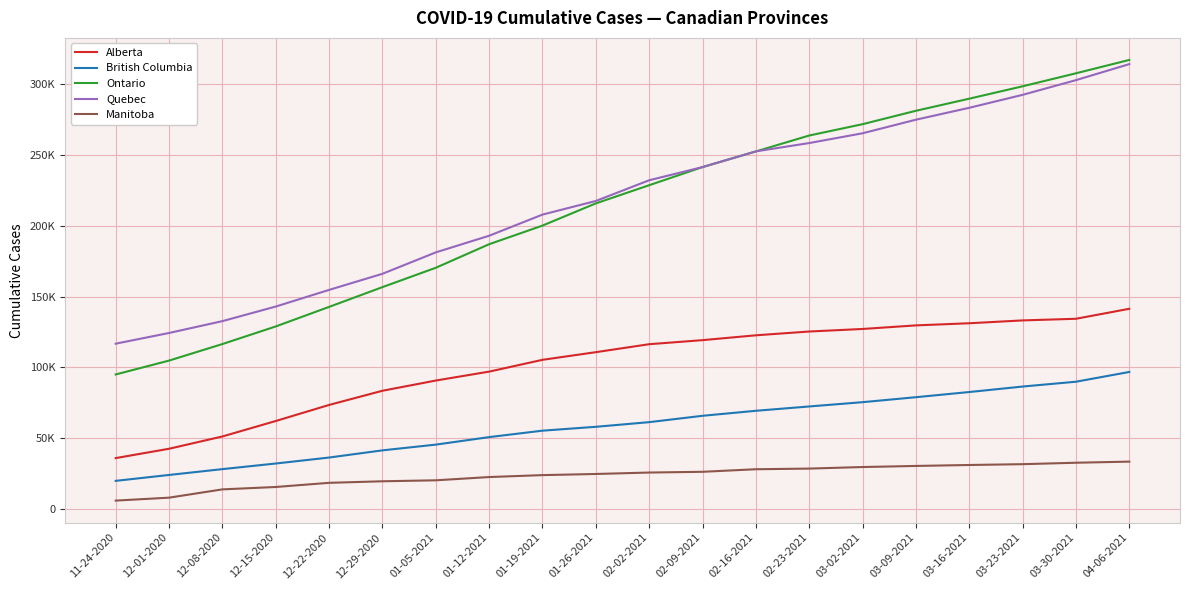

List the series in order of their peak value, lowest first.

Manitoba, British Columbia, Alberta, Quebec, Ontario